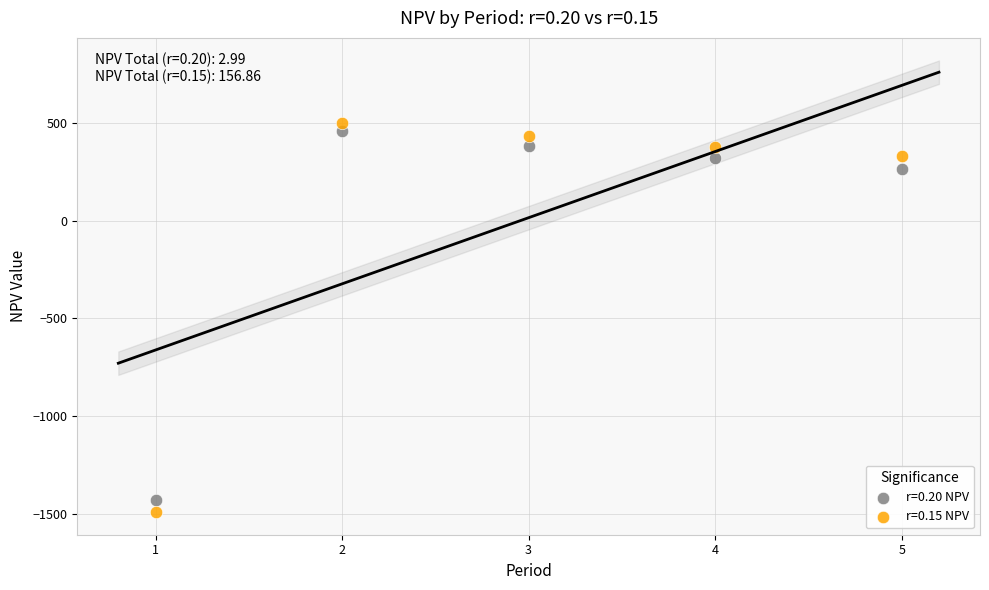

What are all the series names shown in the legend?

r=0.20 NPV, r=0.15 NPV